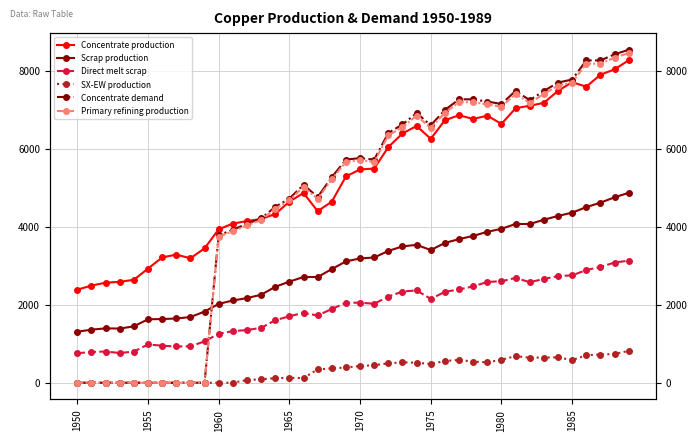

What is the sum of the Primary refining production values at 1960 and 1985?

11443.1